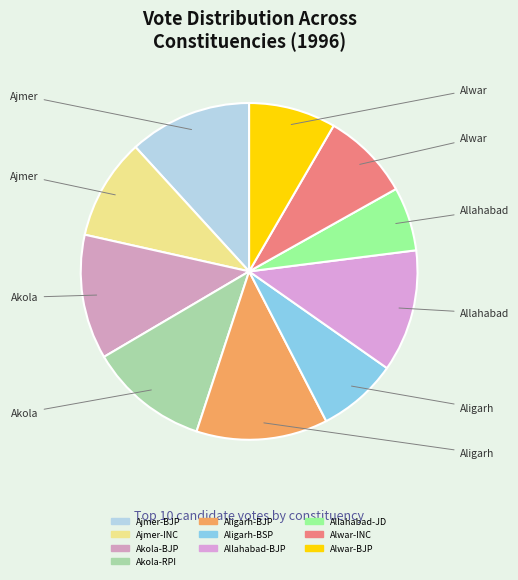

Count the number of slices in the pie.

10